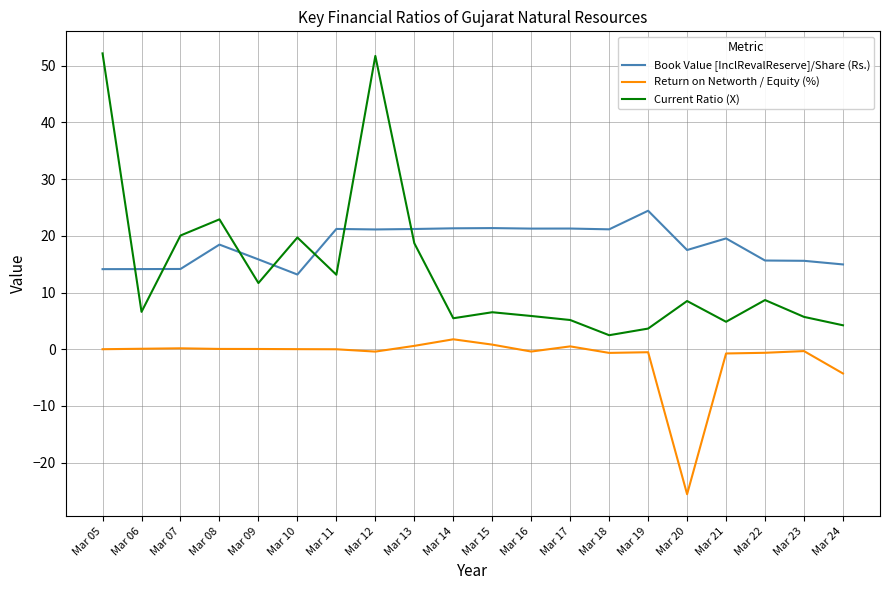

True or false: Return on Networth / Equity (%) and Current Ratio (X) cross at least once.

False